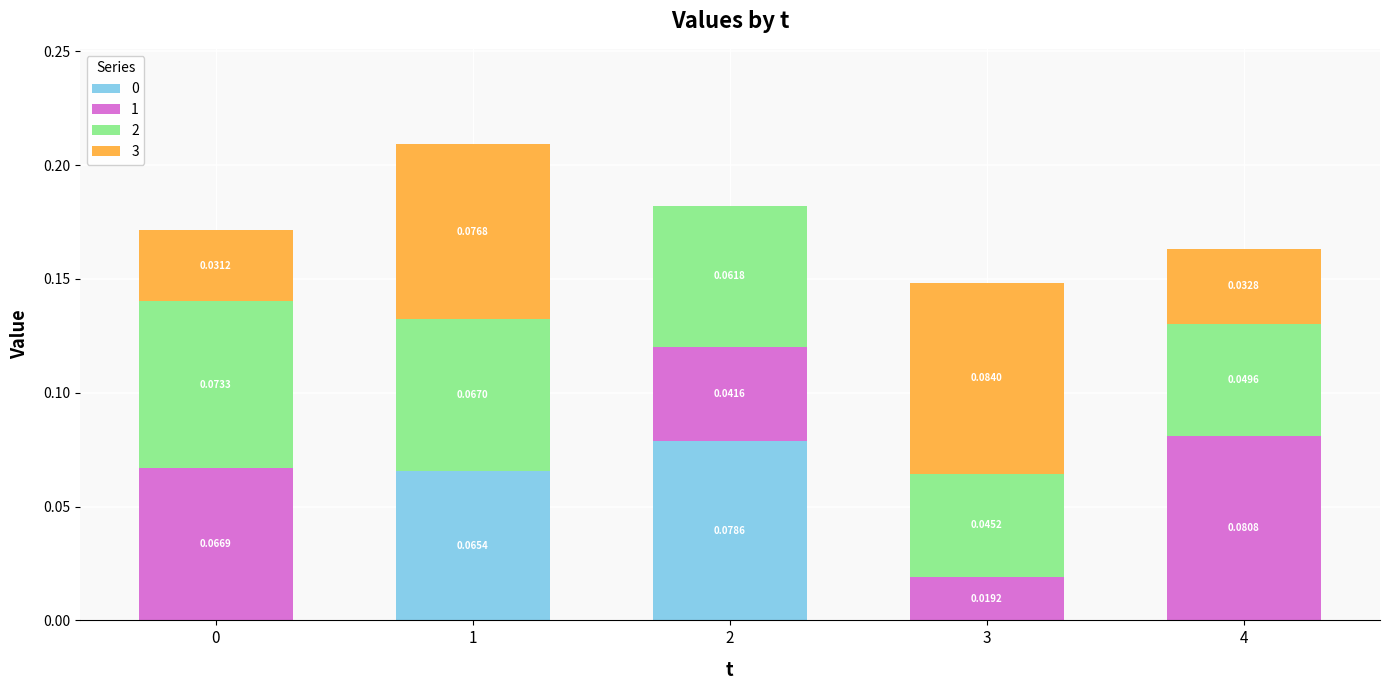

Which has a higher value, 2 or 4?

2